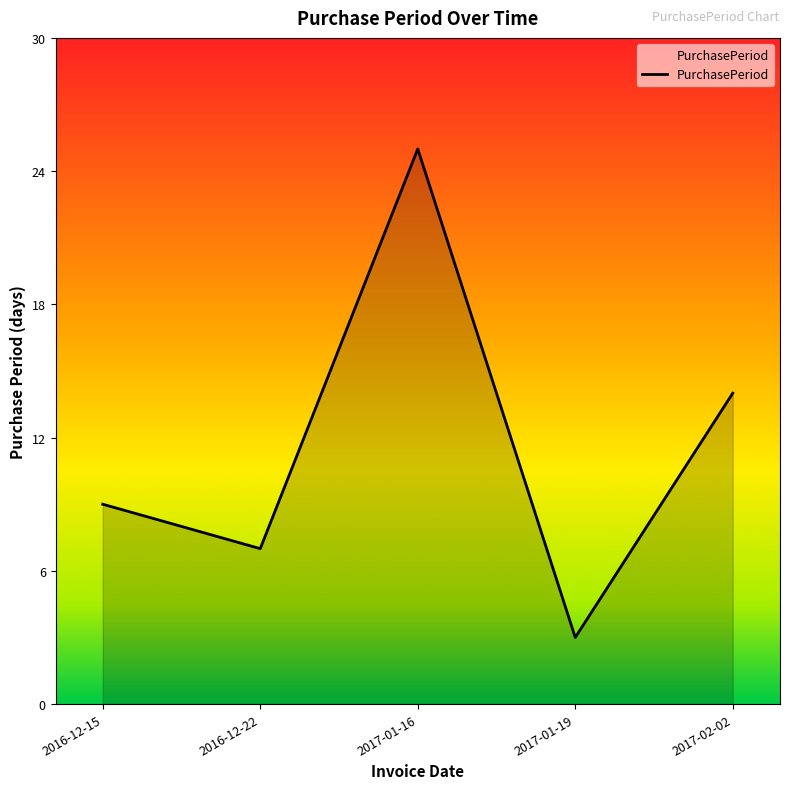

How many values are below 9?

2